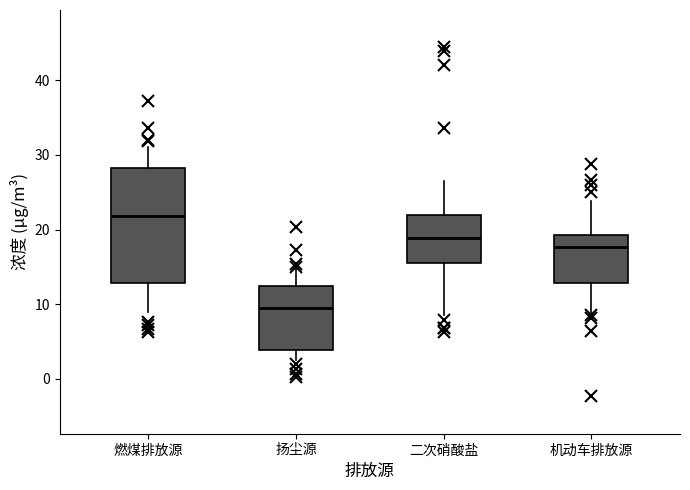

Which box's median line is the highest?

燃煤排放源